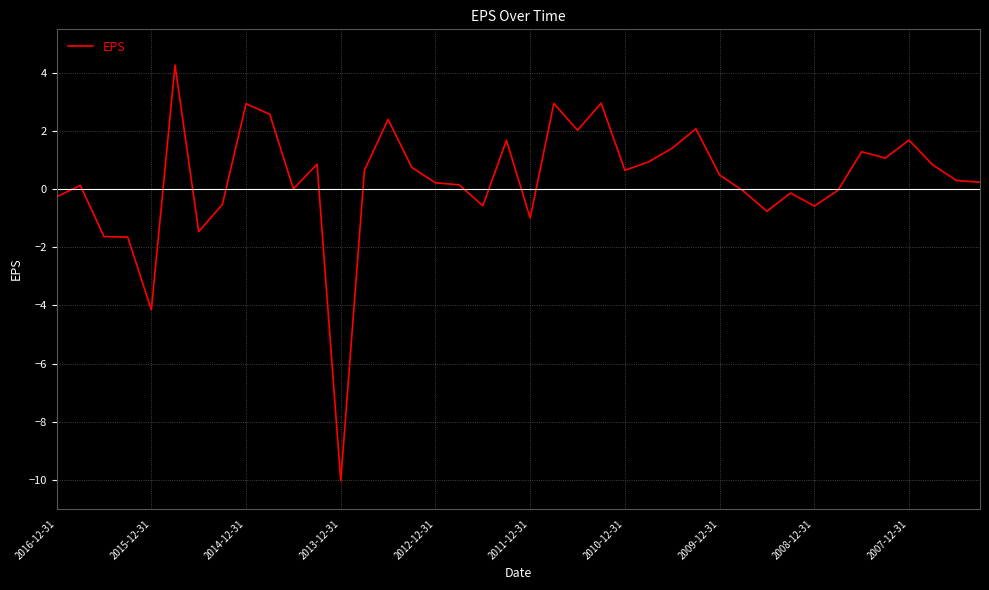

What is the minimum value shown in the chart?

-10.0